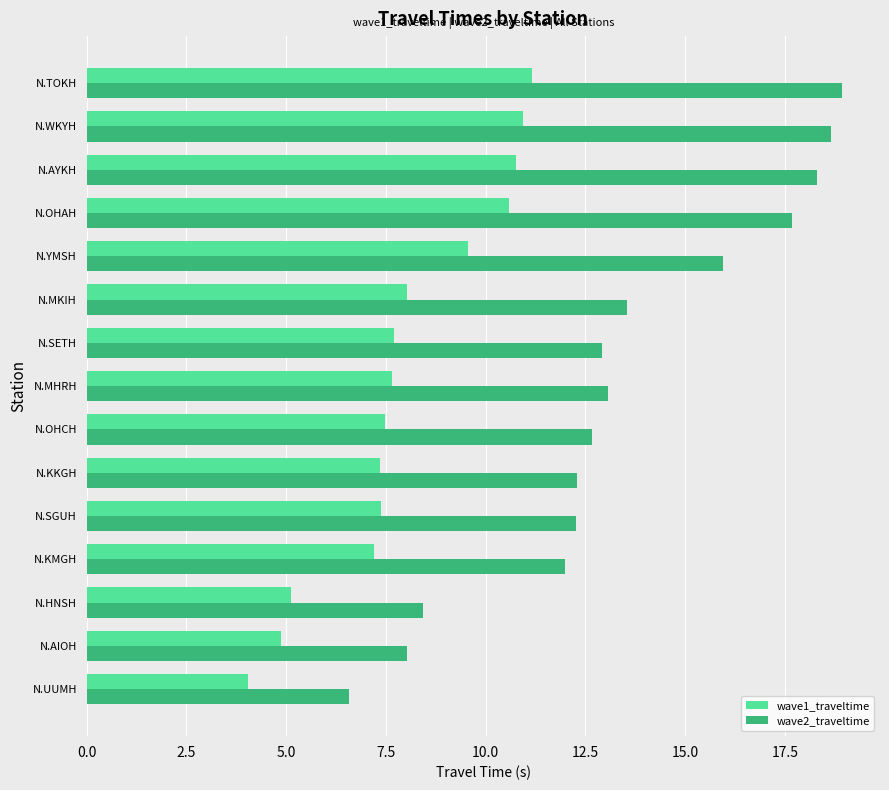

Which series has the largest total across all categories?

wave2_traveltime